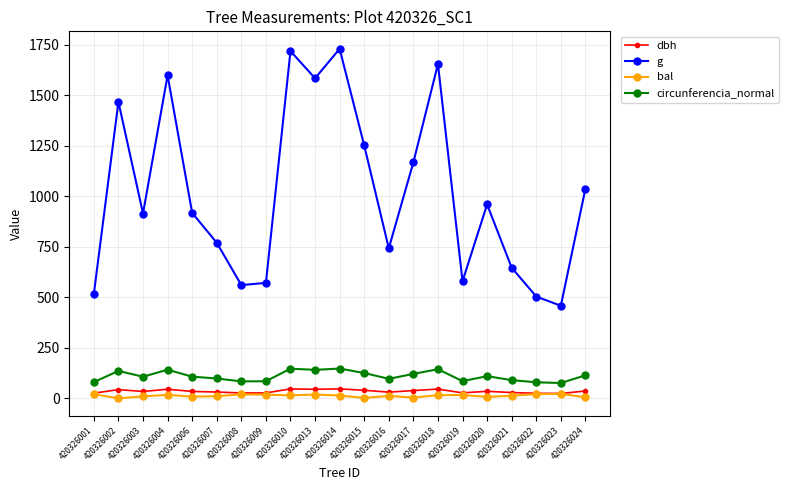

Which series has the largest total across all categories?

g